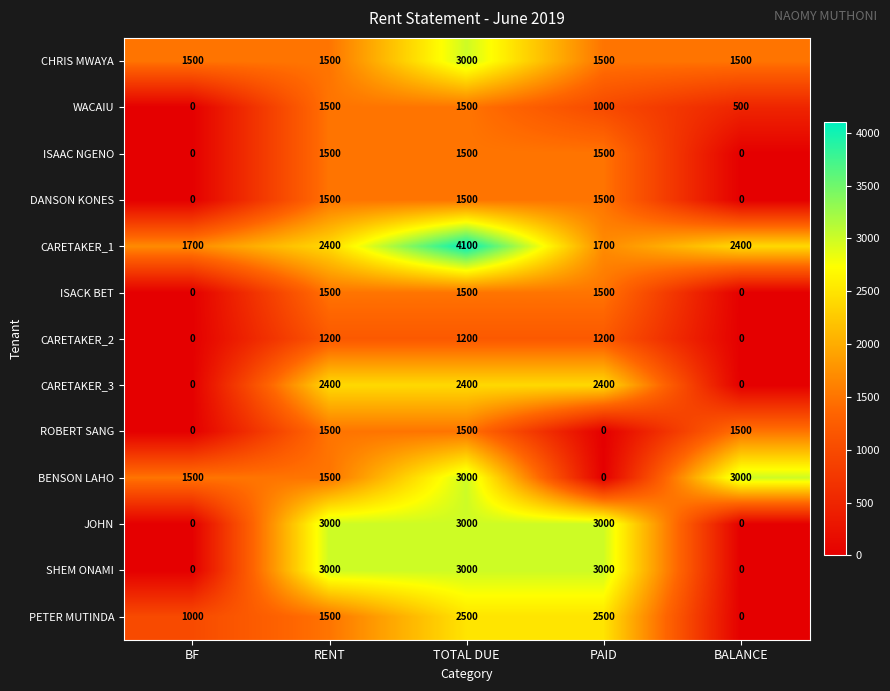

What is the approximate value of CARETAKER_2 at TOTAL DUE, to the nearest 50?

1200